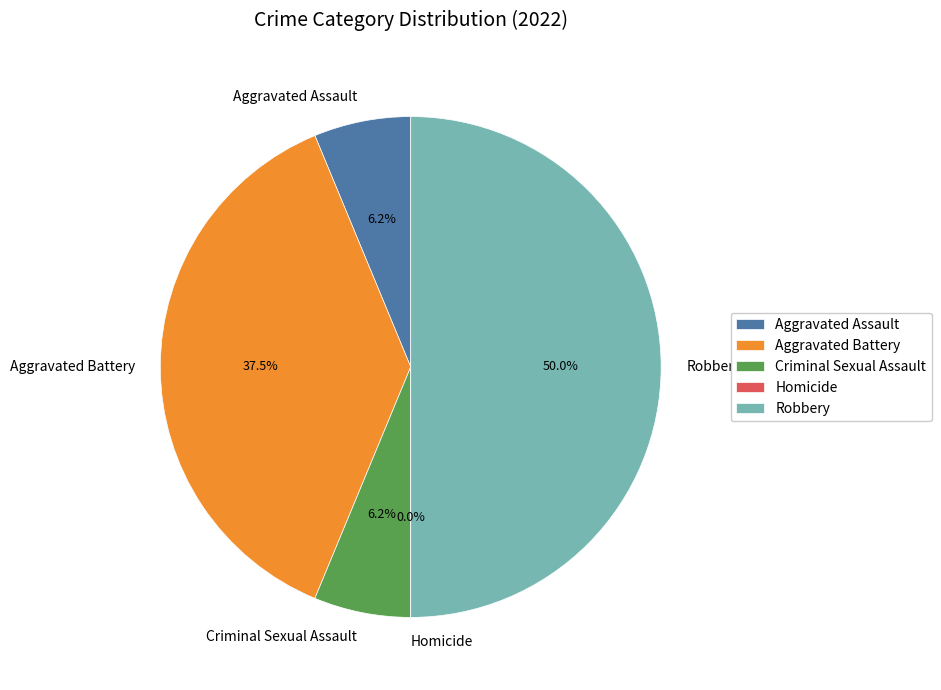

What is the change in value from Aggravated Battery to Robbery?

+2